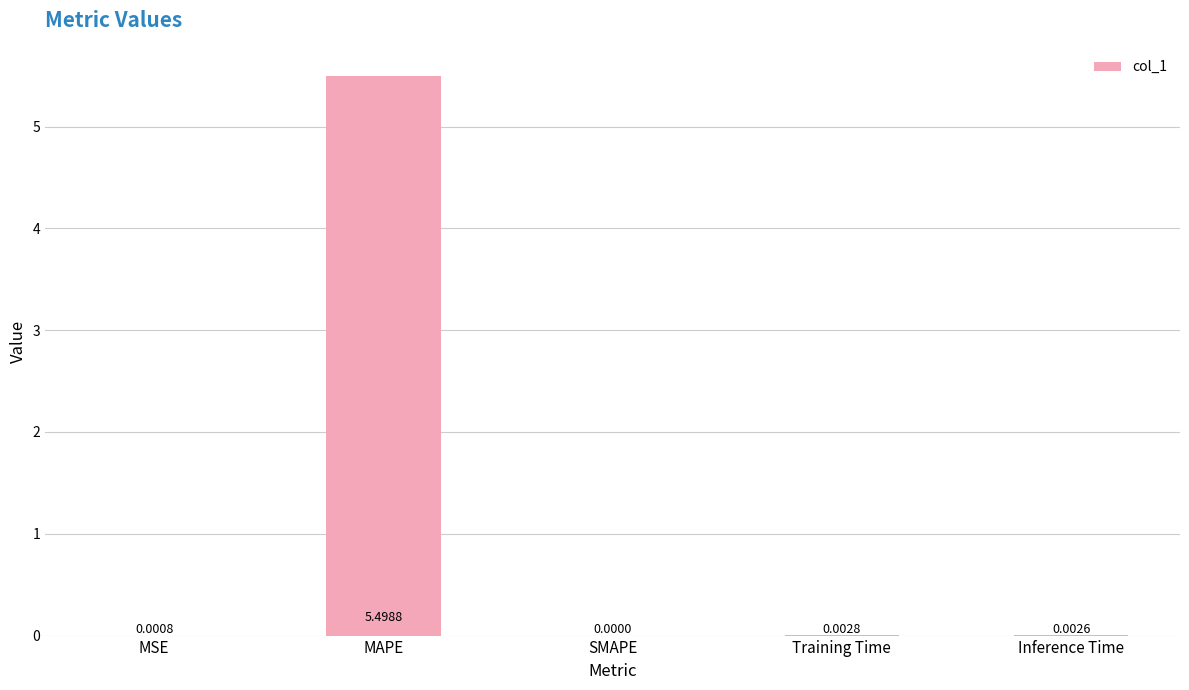

Are the bars horizontal?

No